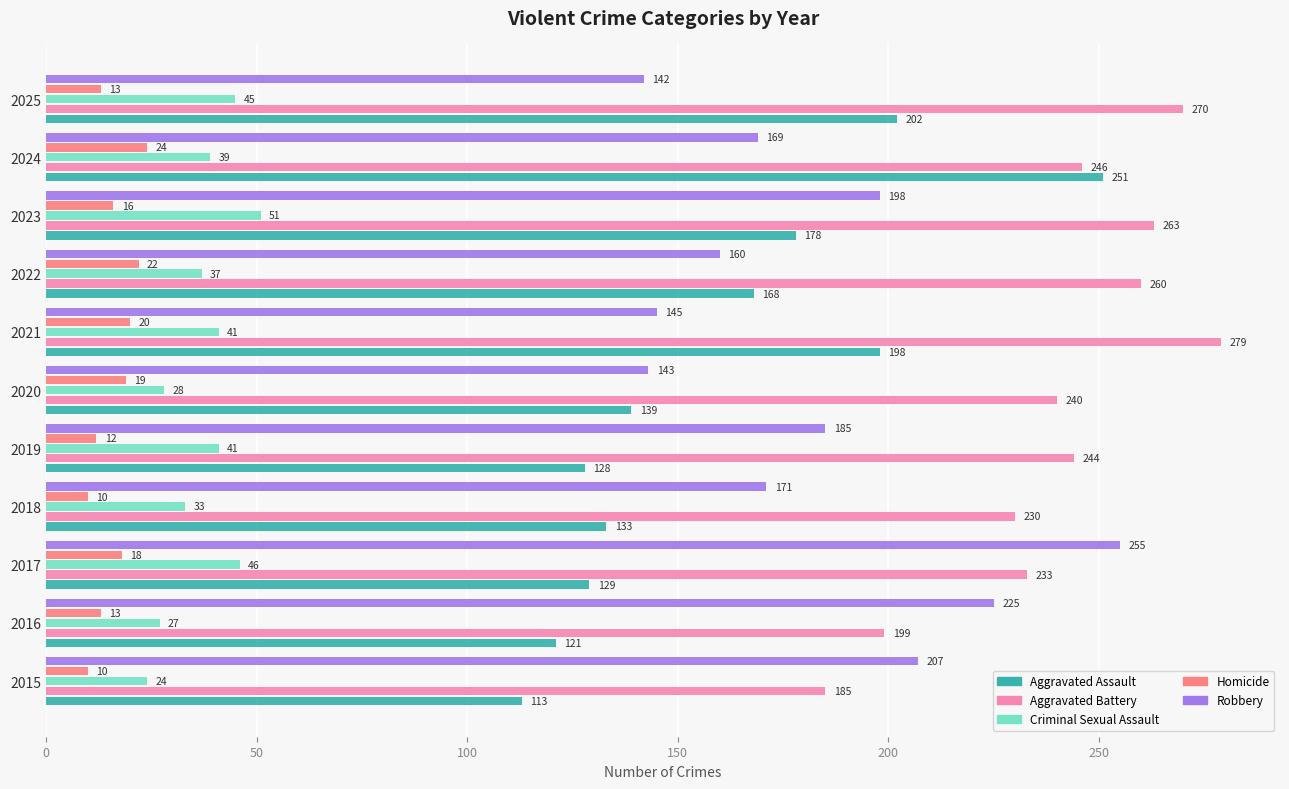

Which series has the largest range (max minus min)?

Aggravated Assault